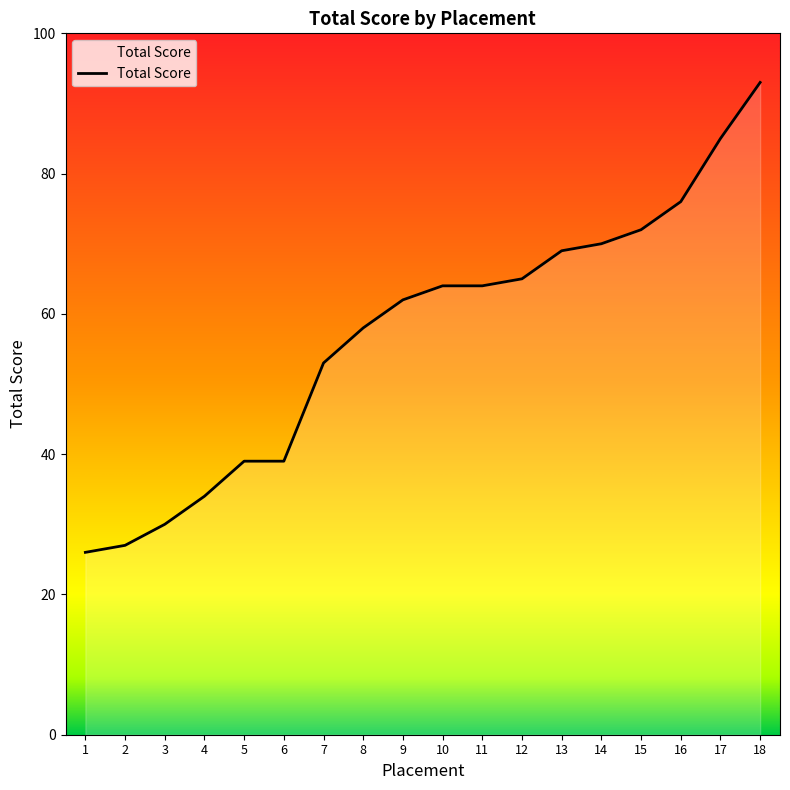

Reading left to right, transcribe all the data shown in this chart.

1=26	2=27	3=30	4=34	5=39	6=39	7=53	8=58	9=62	10=64	11=64	12=65	13=69	14=70	15=72	16=76	17=85	18=93